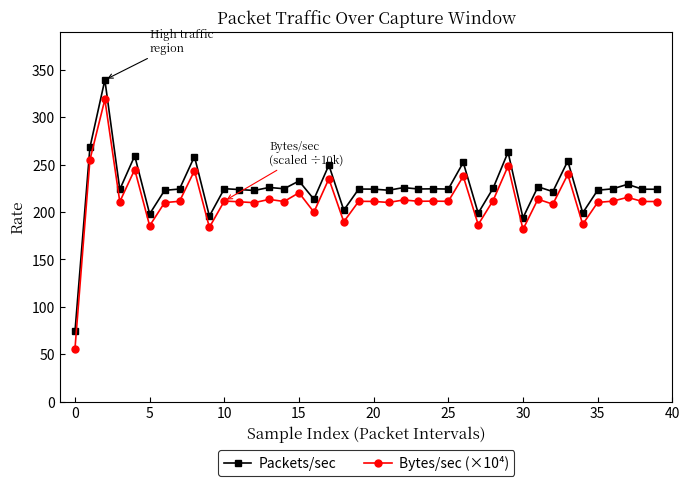

Rank the series by their maximum value, from lowest to highest.

Bytes/sec (×10⁴), Packets/sec